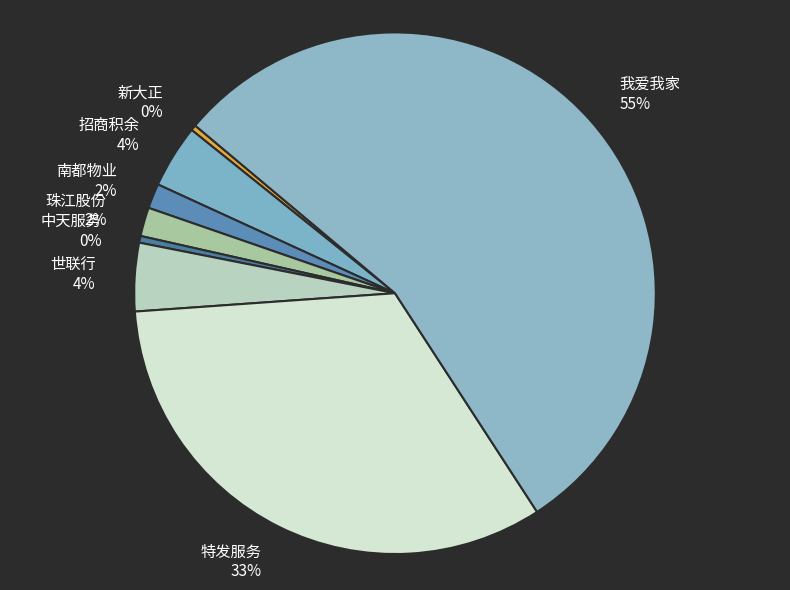

How many segments does this pie chart have?

8